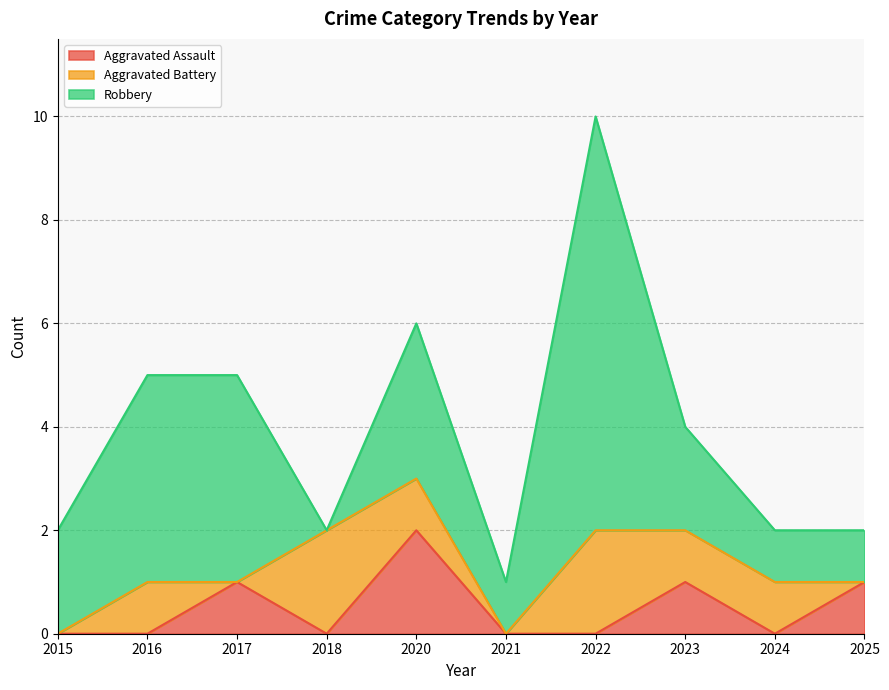

What is the value of the Aggravated Battery point at the 4th from the left?

2